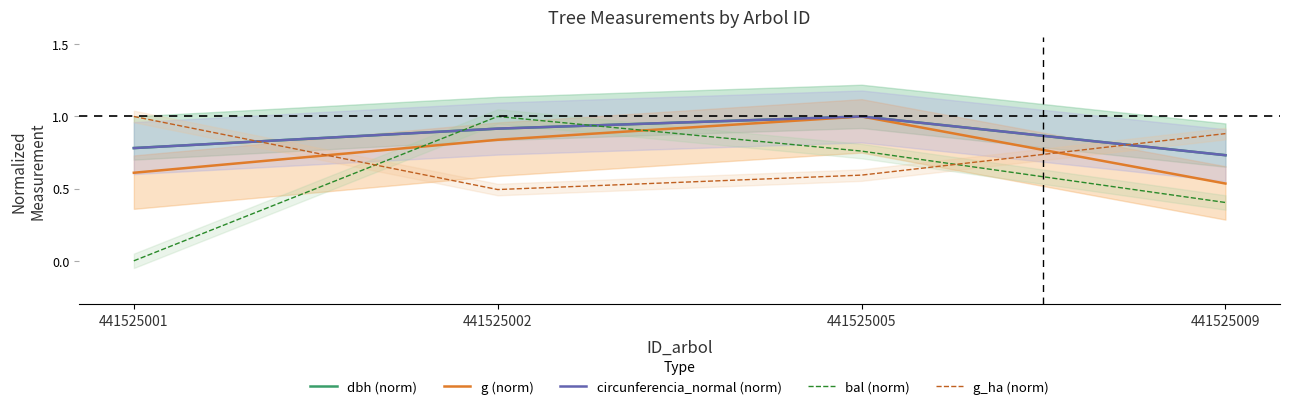

The value of g_ha (norm) at 441525002 is 0.9. True or false?

False